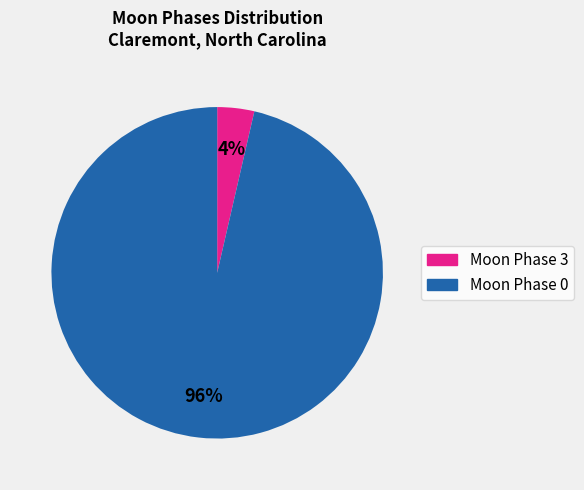

Which has a higher value, Moon Phase 3 or Moon Phase 0?

Moon Phase 0